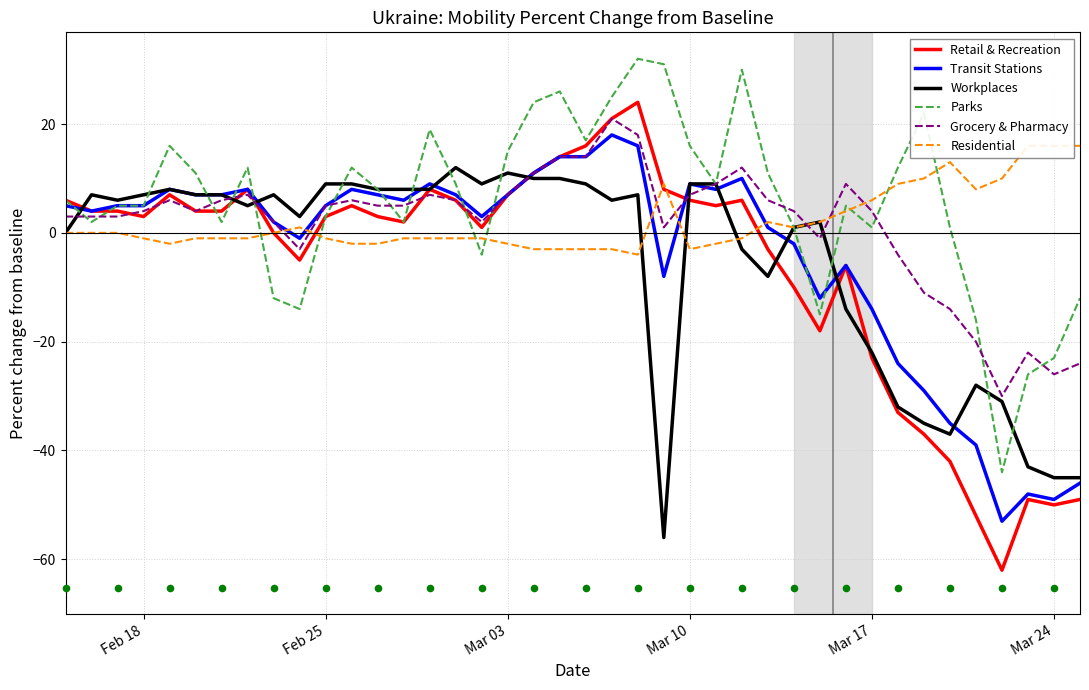

True or false: Parks has a value of 3 at Feb 25.

True